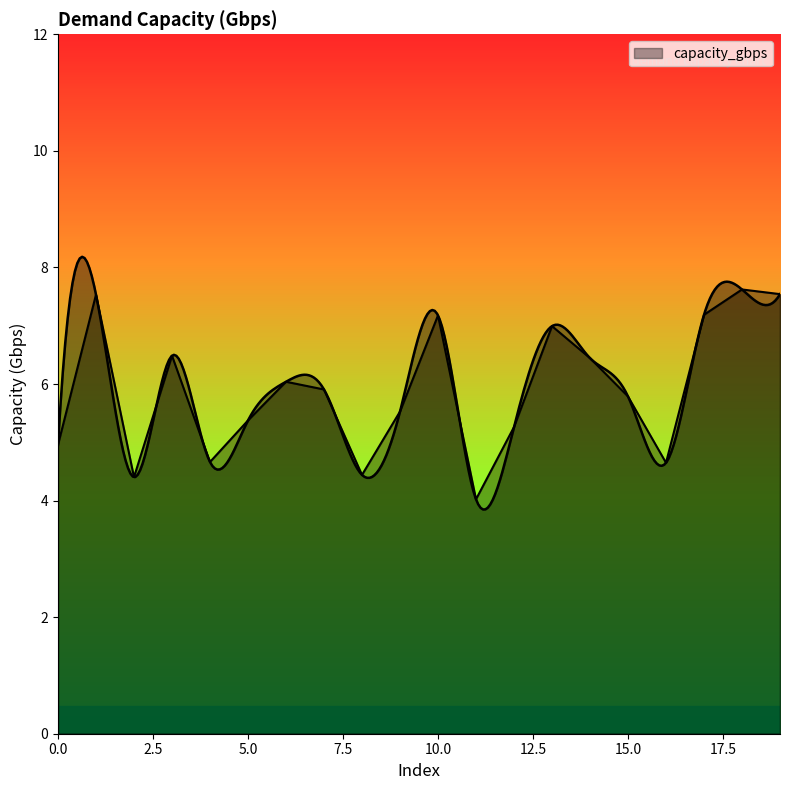

Reading left to right, list all the values displayed in this chart.

5.0	7.5	4.4	6.5	4.7	5.4	6.0	5.9	4.4	5.5	7.2	4.0	5.3	7.0	6.4	5.8	4.6	7.2	7.6	7.5